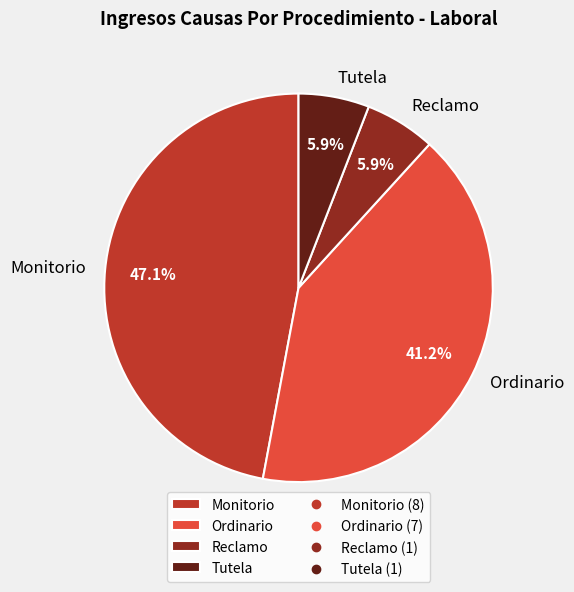

How many slices are in this pie chart?

4